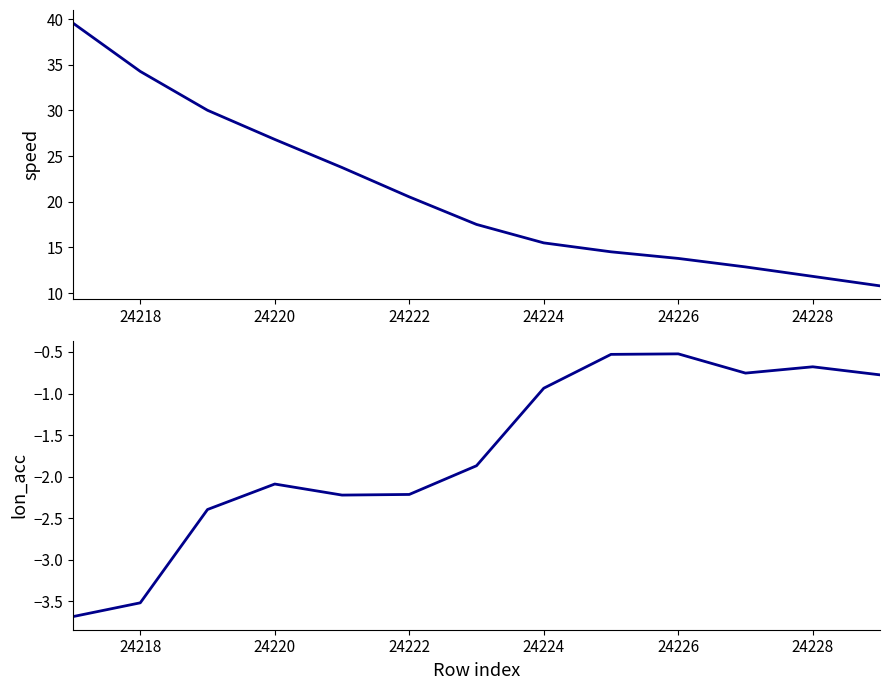

Reading left to right, transcribe all the data shown in this chart.

speed: 39.6	34.3	30.0	26.8	23.7	20.5	17.5	15.5	14.5	13.8	12.9	11.8	10.8
lon_acc: -3.7	-3.5	-2.4	-2.1	-2.2	-2.2	-1.9	-0.9	-0.5	-0.5	-0.8	-0.7	-0.8